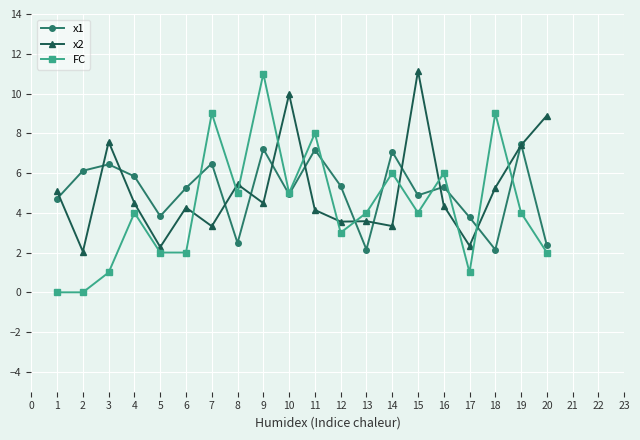

What is the value of the x1 point at the 14th from the left?

7.1